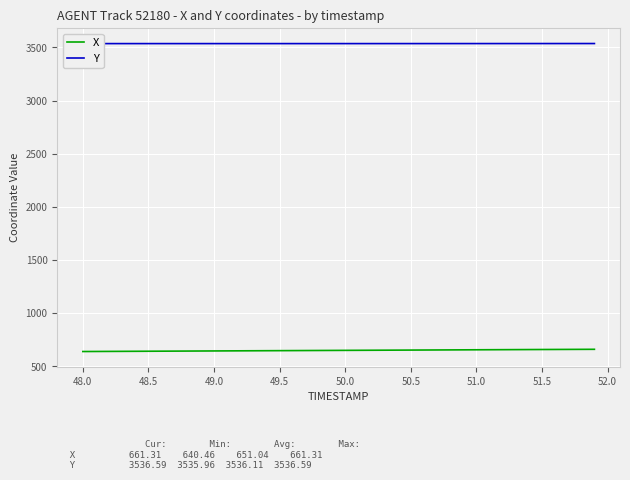

List the series in order of their peak value, lowest first.

X, Y